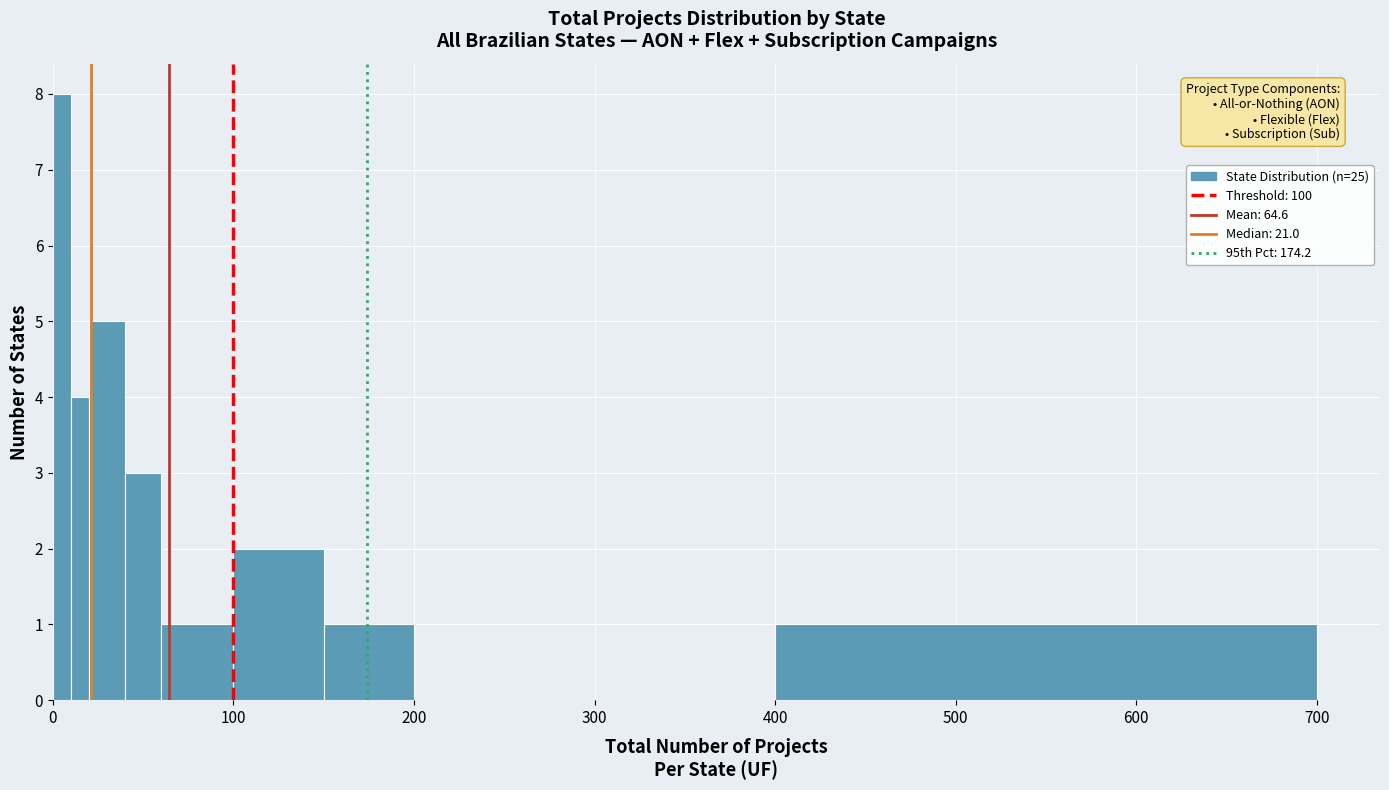

Around what value on the x-axis is the tallest bar? Give the approximate position of its centre, as read against the axis.

10